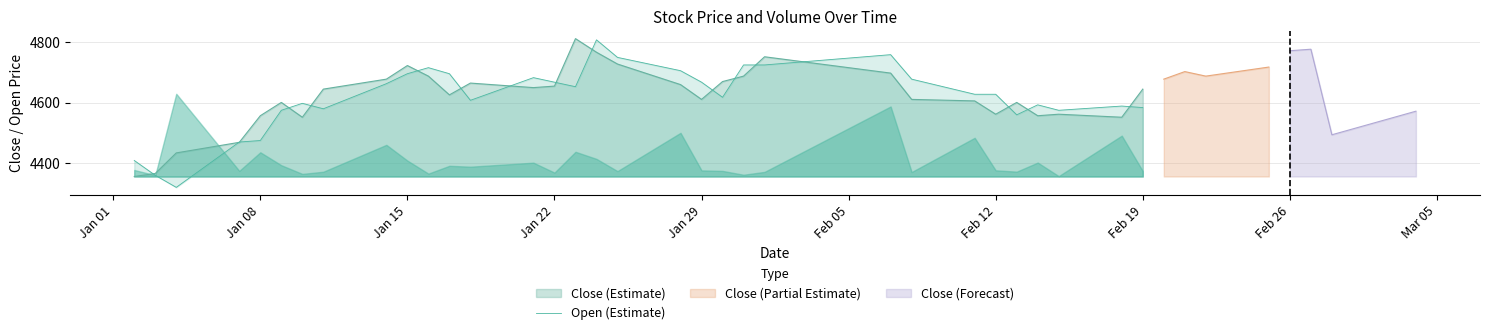

What is the difference between the maximum and minimum values?

488